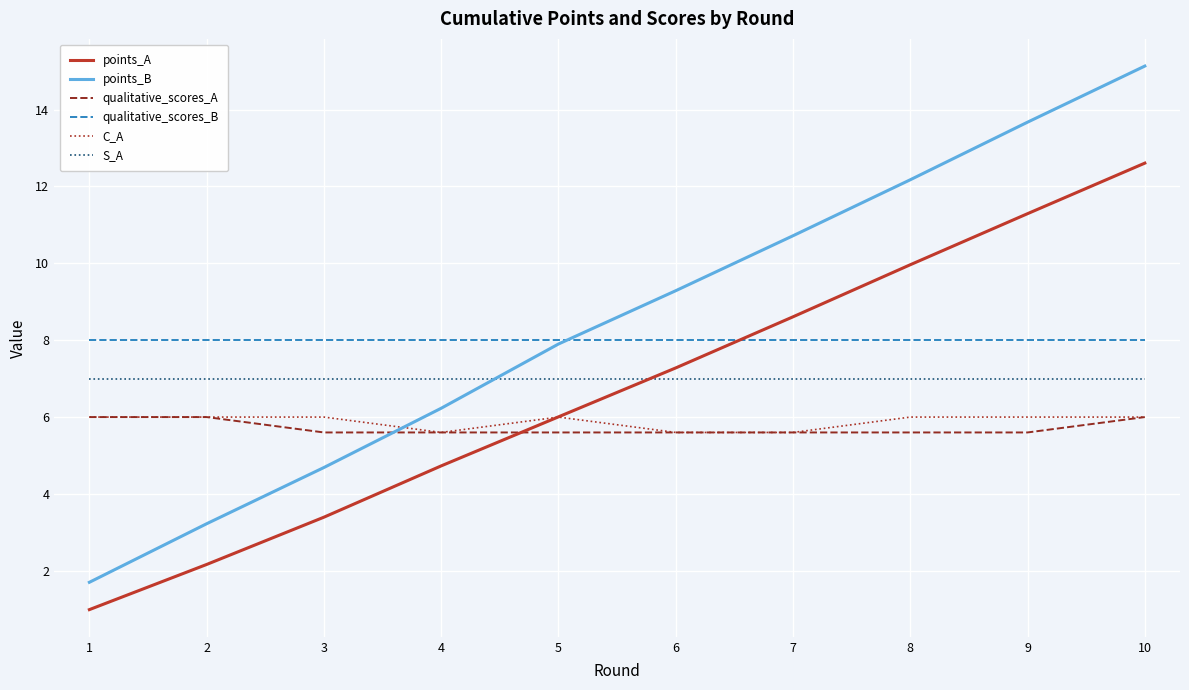

What is the greatest value displayed?

15.1